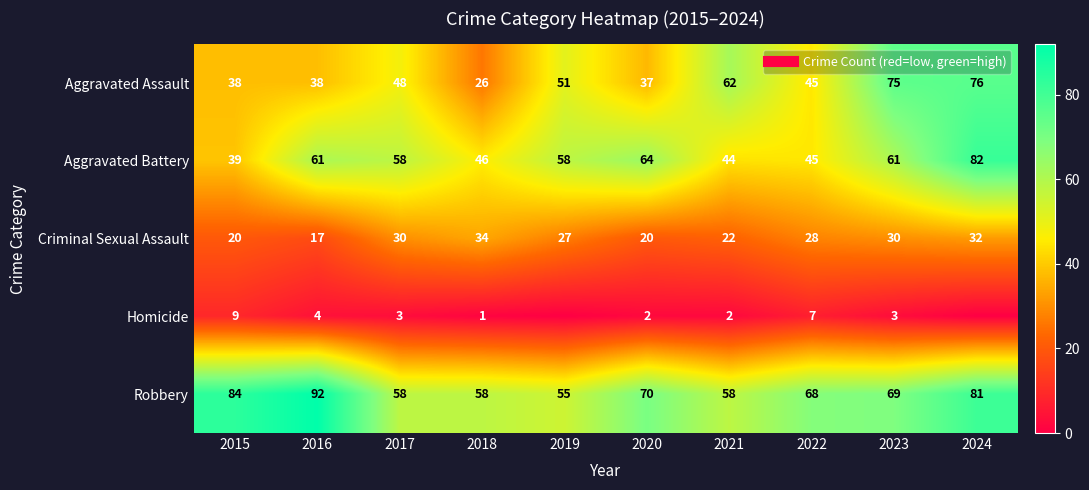

What is the total value across all series at 2016?

212